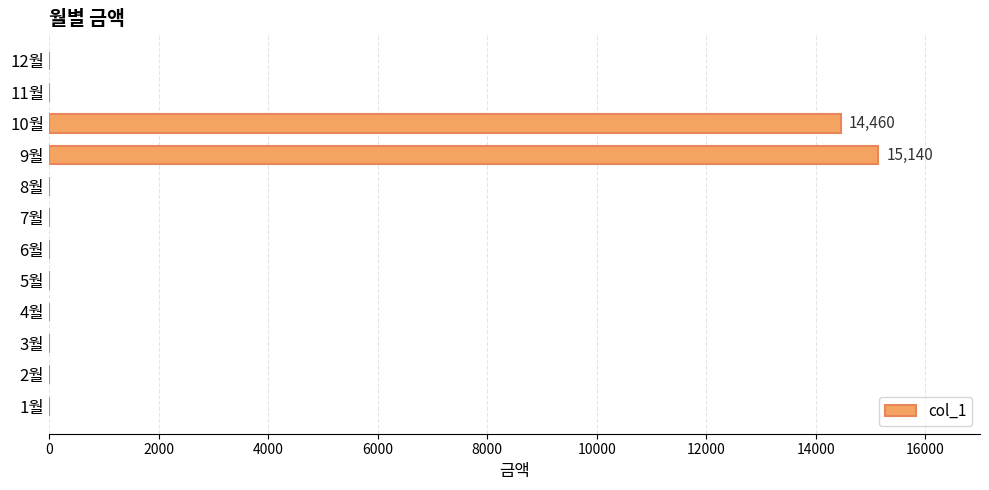

The value at 10월 is 14460. True or false?

True